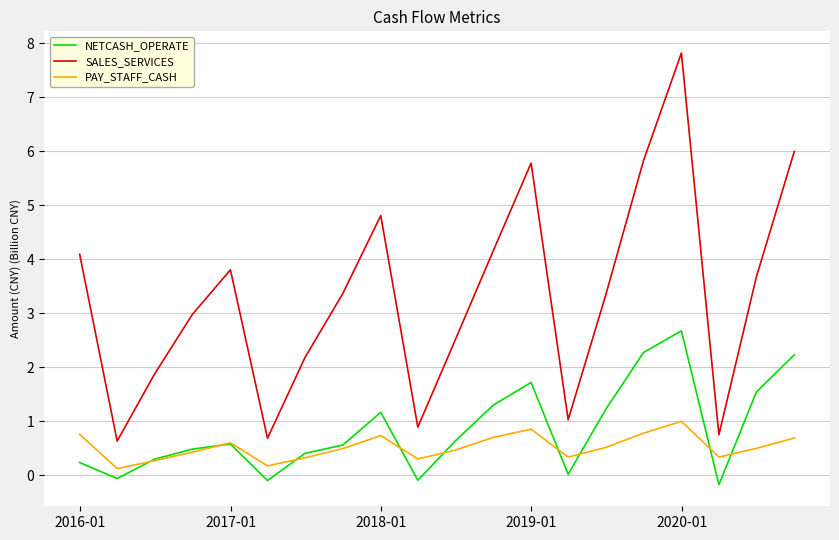

Which series has the largest range (max minus min)?

SALES_SERVICES